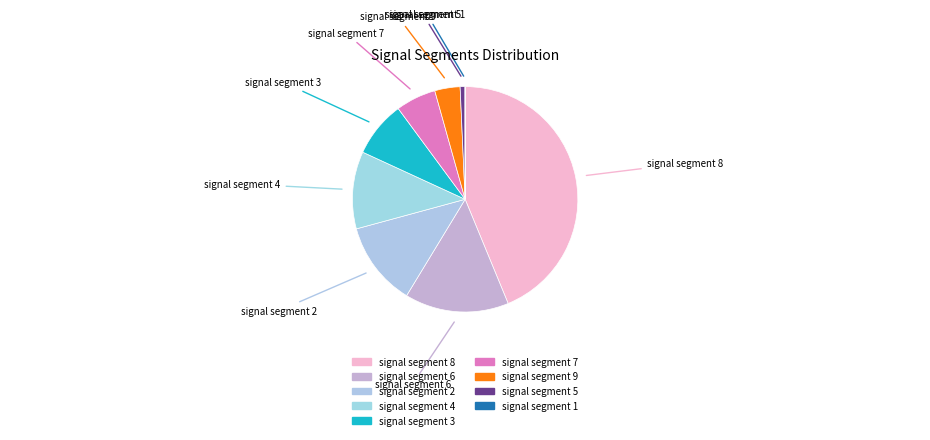

The signal segment 2 slice represents 7% of the pie. True or false?

False